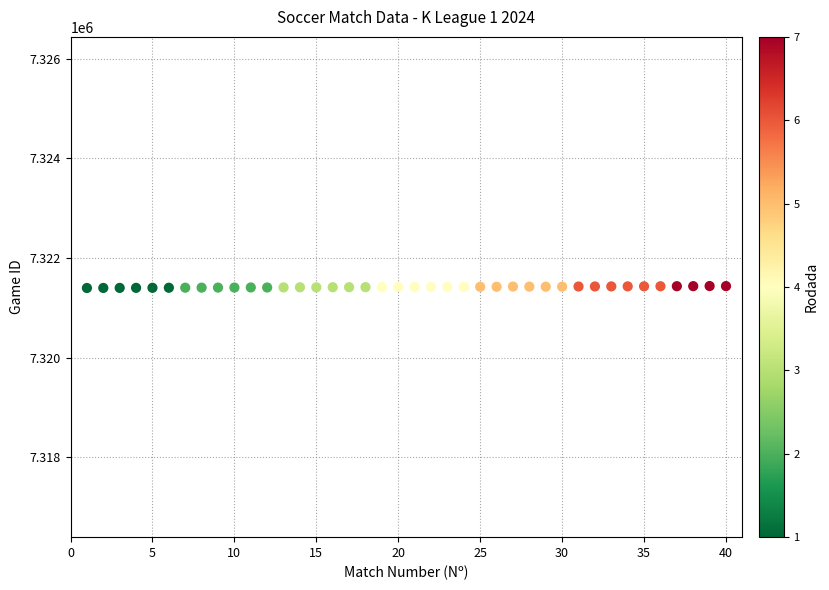

What is the range of X values (max minus min)?

39